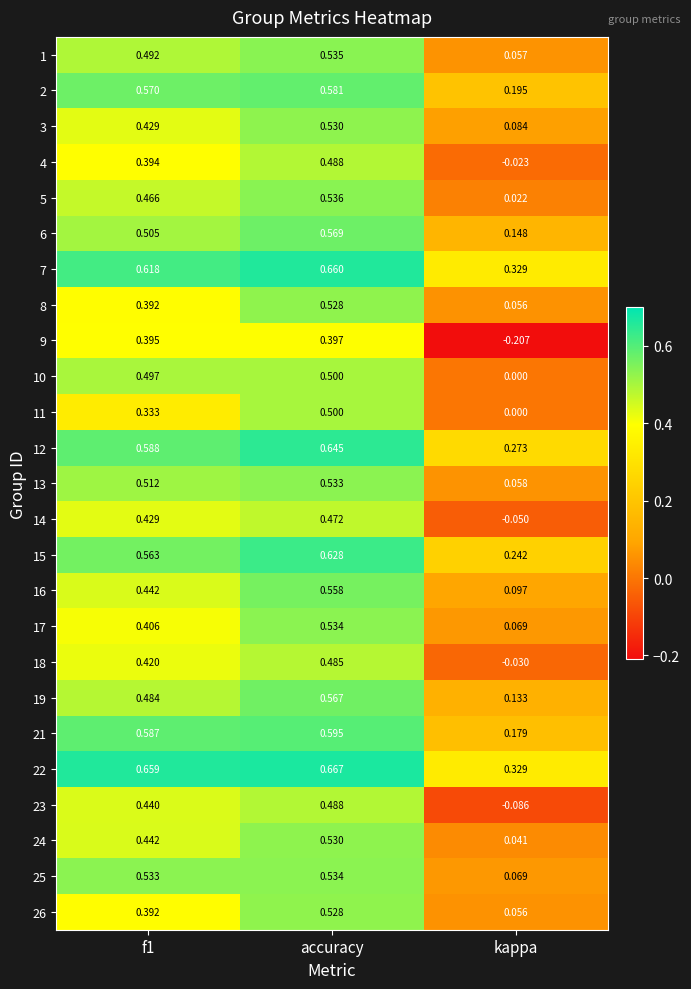

Where is 10 nearest to the value 0?

kappa